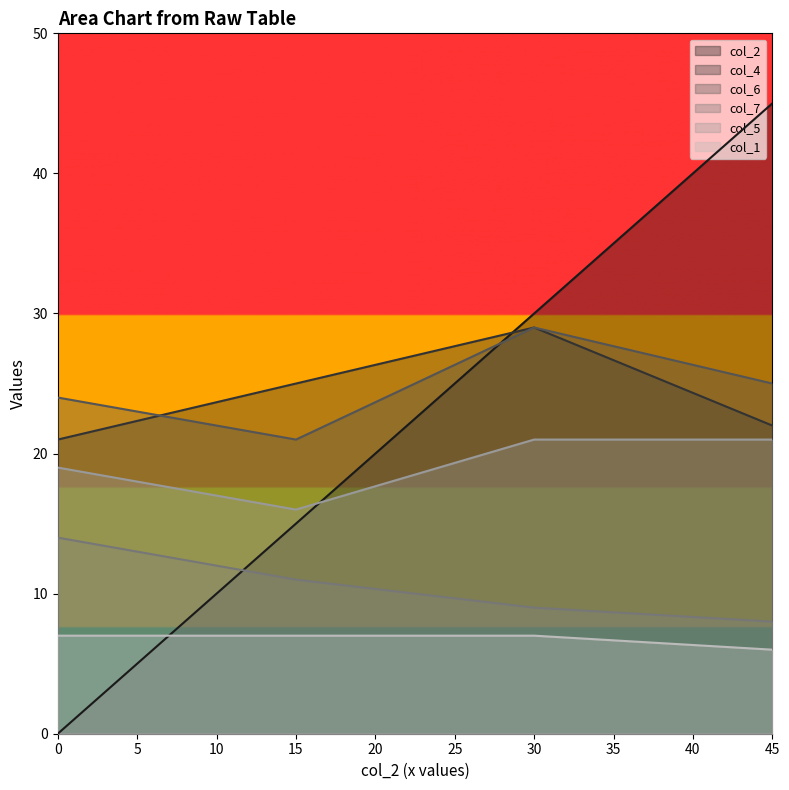

True or false: col_5 has more than 2 points higher than both neighbors.

False